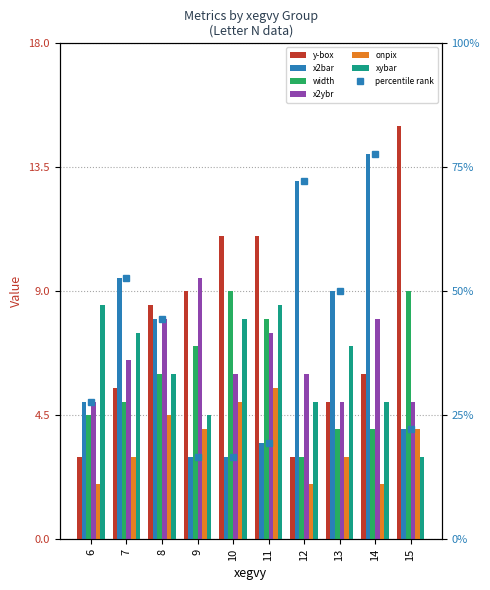

Which category has the highest value across all series?

15